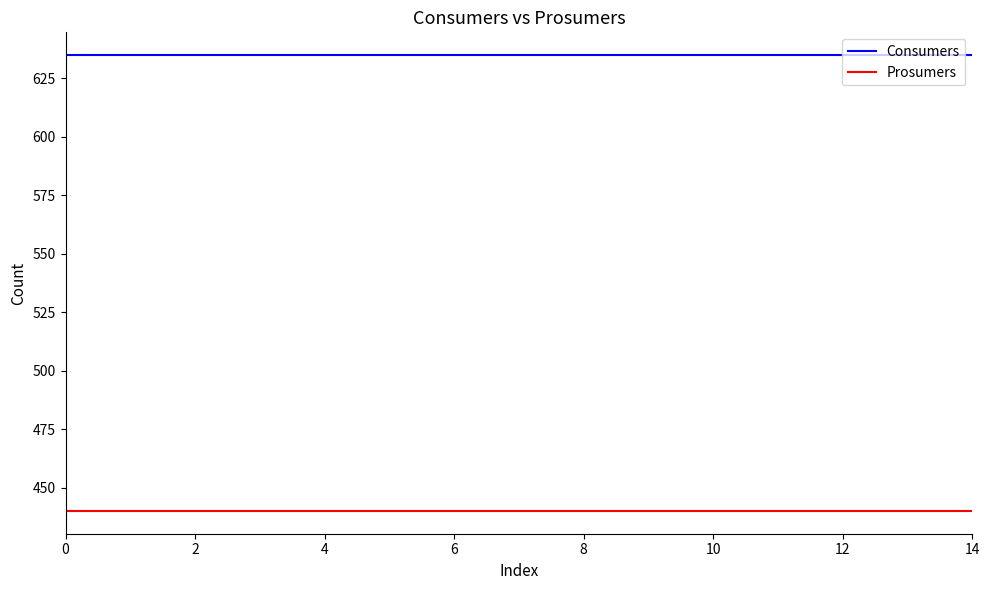

Rank the series by their maximum value, from lowest to highest.

Prosumers, Consumers